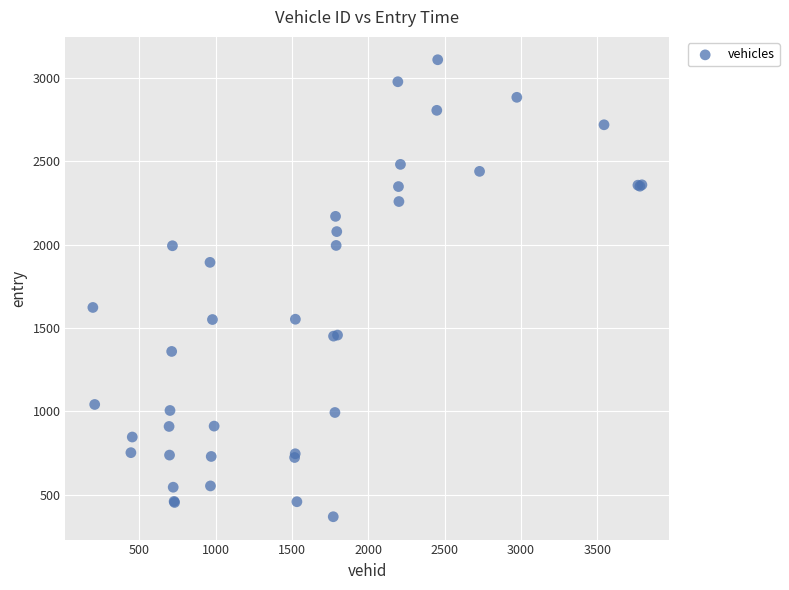

What Y value in the scatter plot is closest to 1739?

1623.8